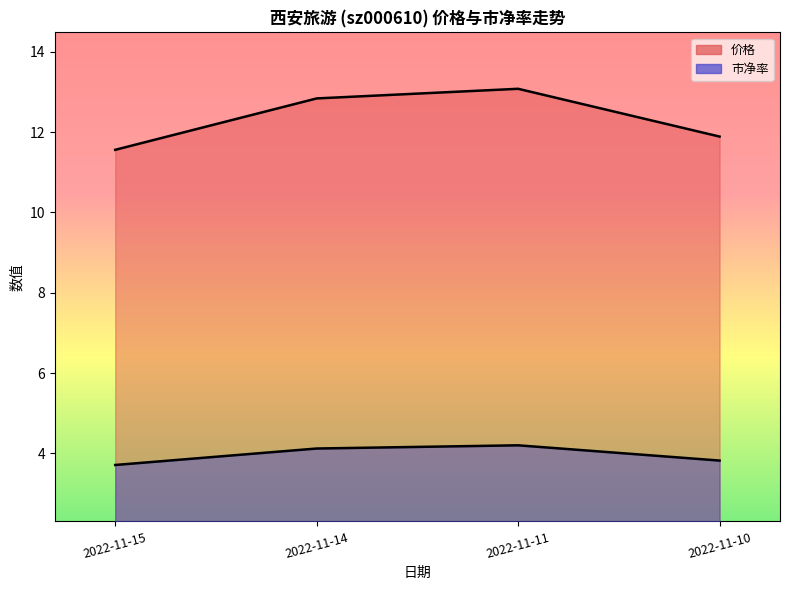

Reading right to left, what are all the values shown in this chart?

价格: 2022-11-10=11.9	2022-11-11=13.1	2022-11-14=12.8	2022-11-15=11.6
市净率: 2022-11-10=3.8	2022-11-11=4.2	2022-11-14=4.1	2022-11-15=3.7